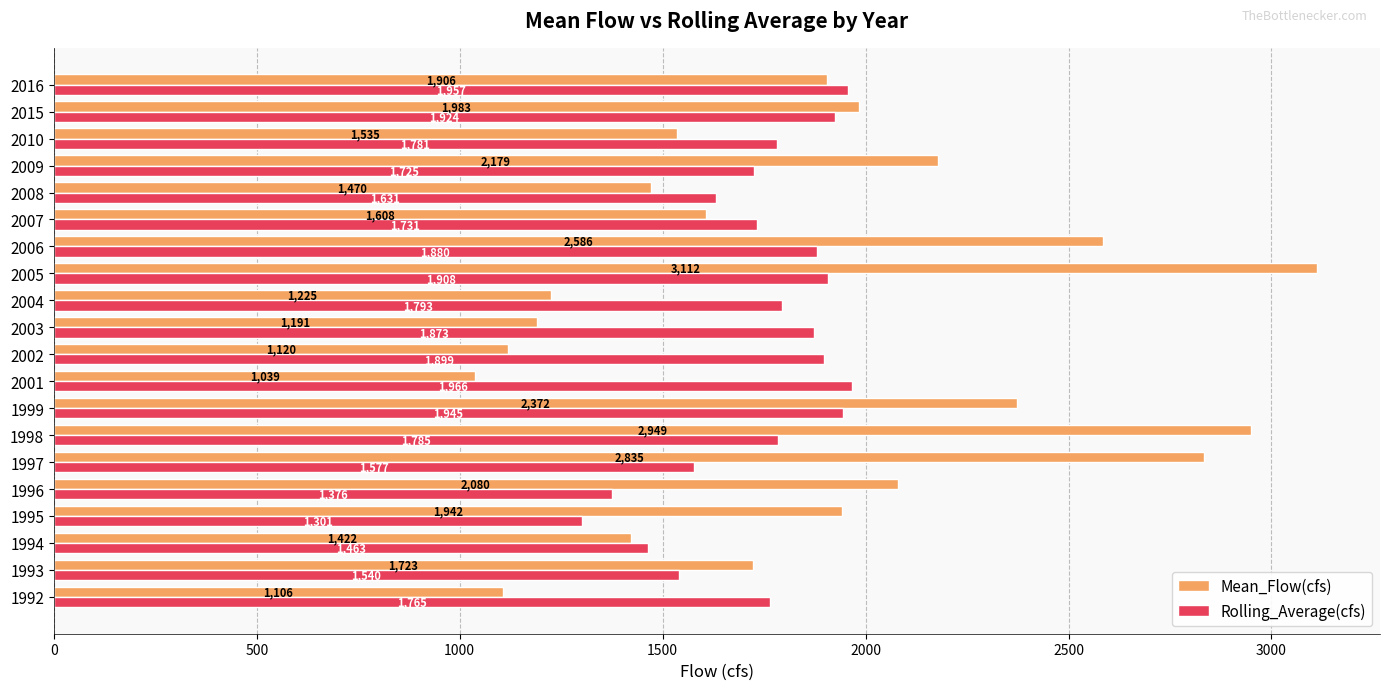

At how many categories does at least one series exceed 2269?

5